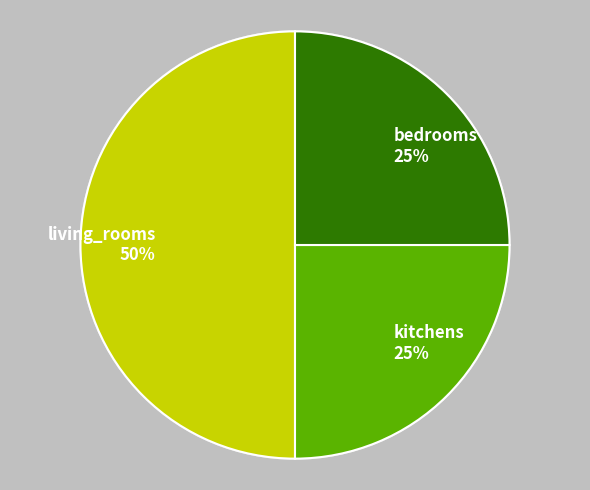

Does bedrooms represent more than half of the total?

No